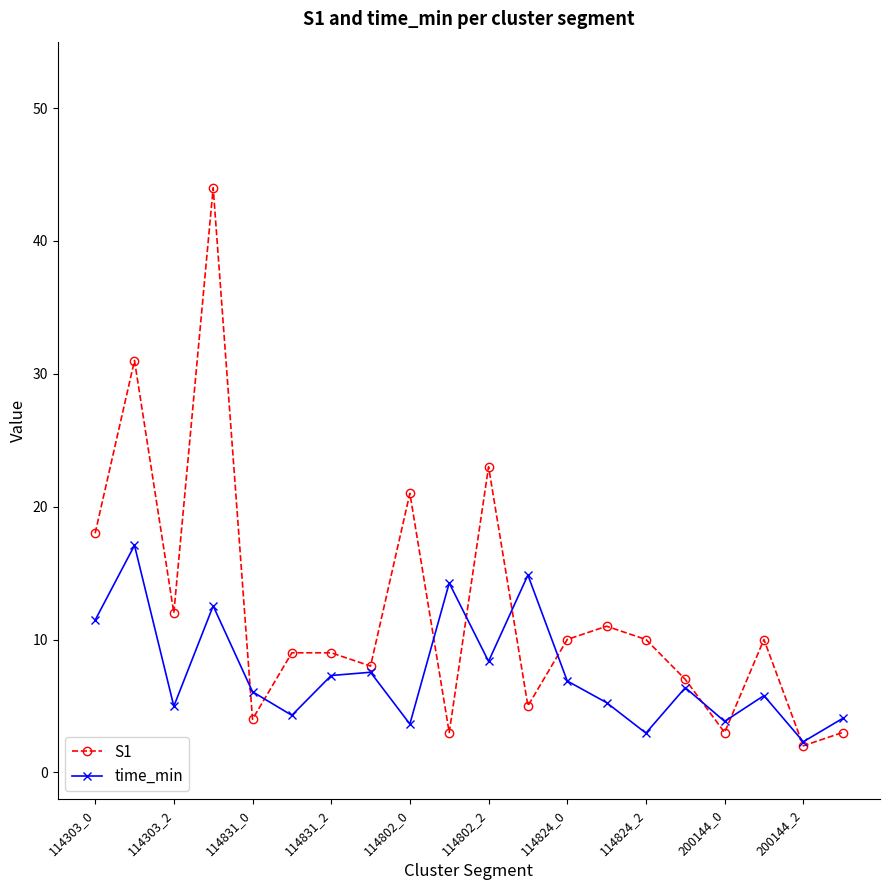

How many data points does each series have?

20